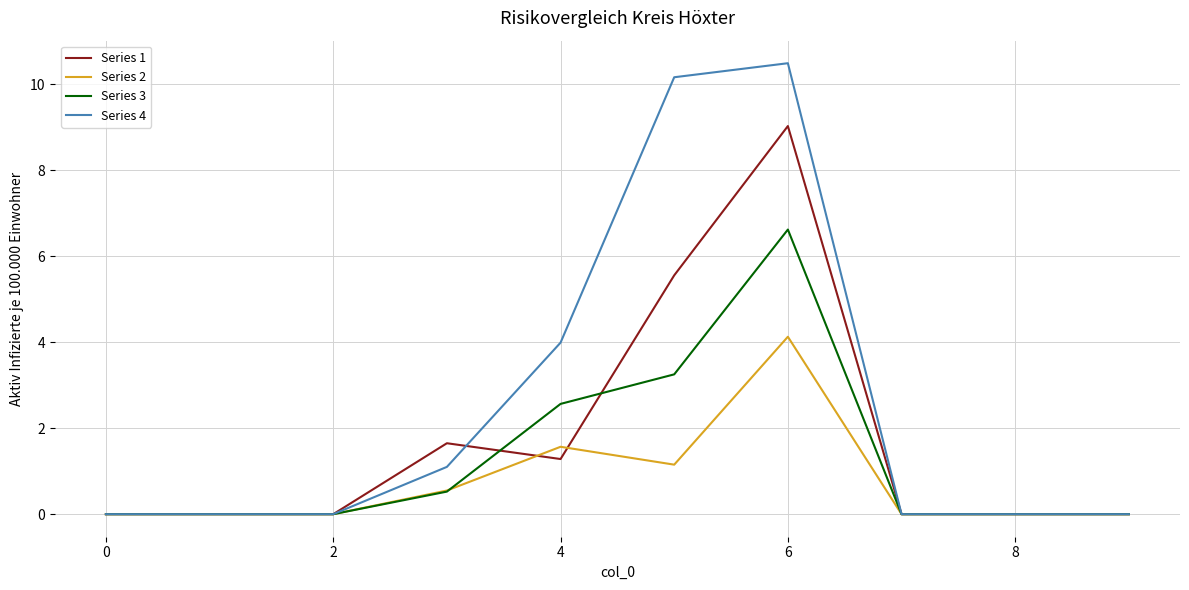

In Series 1, how many points are higher than both neighbors (excluding endpoints)?

2